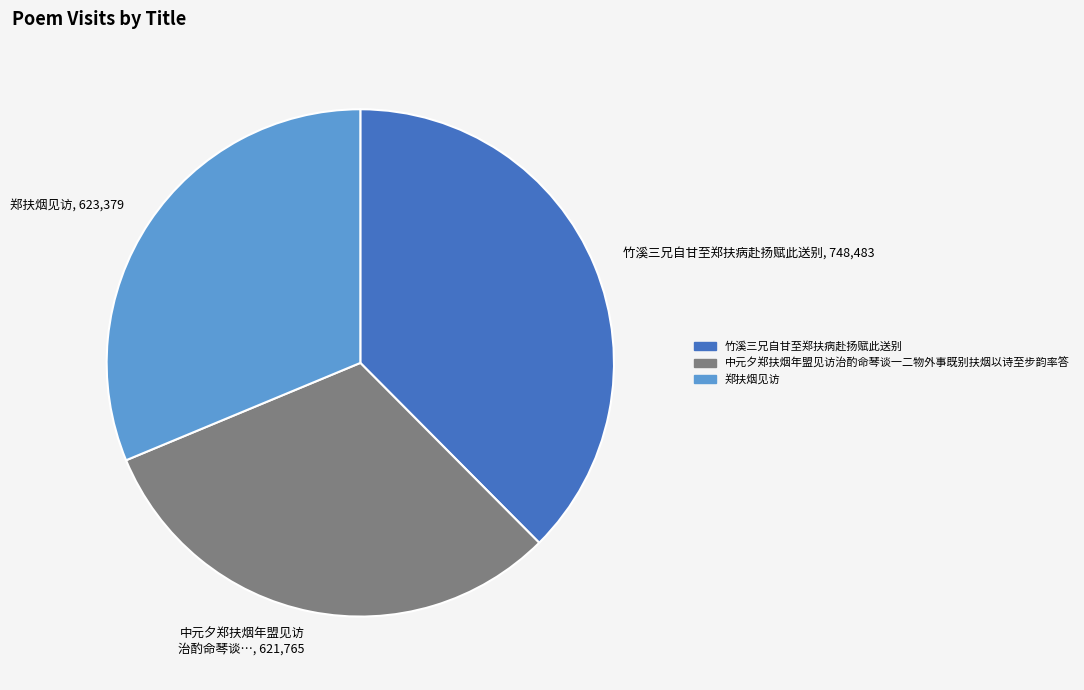

Rank the categories by value from lowest to highest.

中元夕郑扶烟年盟见访 治酌命琴谈…, 621,765, 郑扶烟见访, 623,379, 竹溪三兄自甘至郑扶病赴扬赋此送别, 748,483